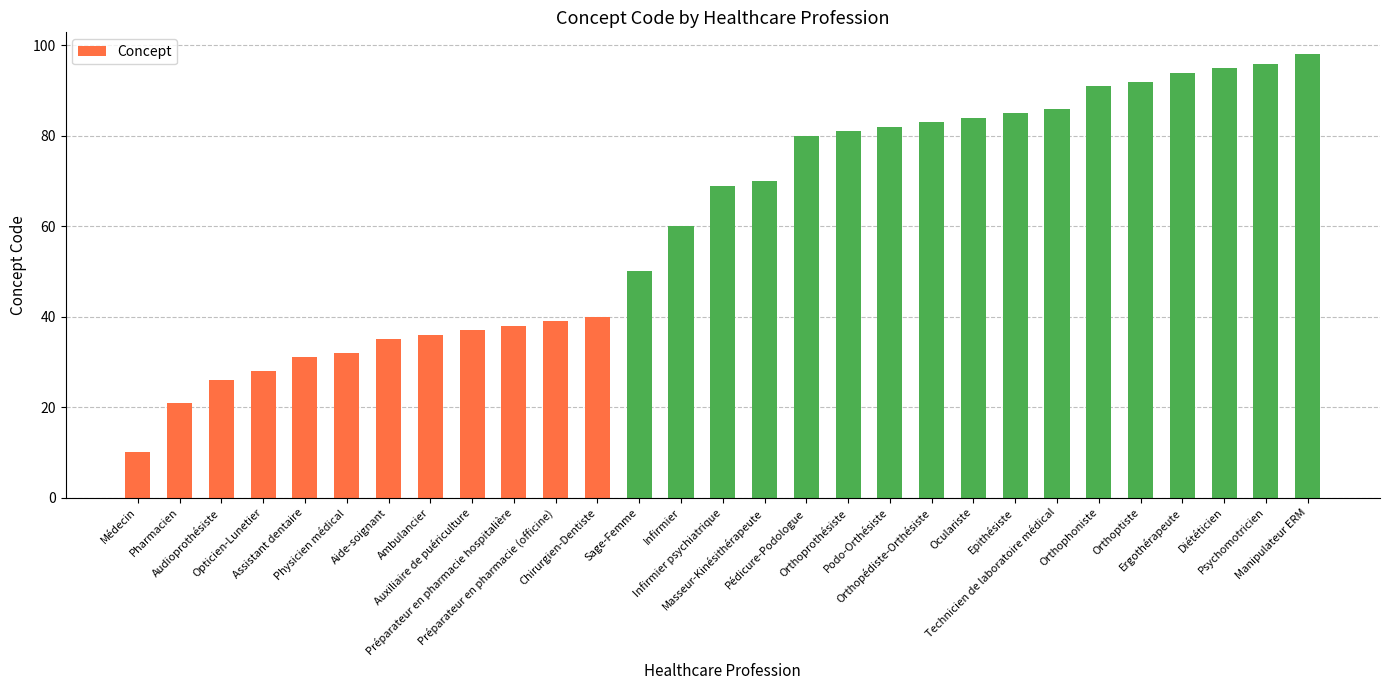

Rank the categories by value from lowest to highest.

Médecin, Pharmacien, Audioprothésiste, Opticien-Lunetier, Assistant dentaire, Physicien médical, Aide-soignant, Ambulancier, Auxiliaire de puériculture, Préparateur en pharmacie hospitalière, Préparateur en pharmacie (officine), Chirurgien-Dentiste, Sage-Femme, Infirmier, Infirmier psychiatrique, Masseur-Kinésithérapeute, Pédicure-Podologue, Orthoprothésiste, Podo-Orthésiste, Orthopédiste-Orthésiste, Oculariste, Epithésiste, Technicien de laboratoire médical, Orthophoniste, Orthoptiste, Ergothérapeute, Diététicien, Psychomotricien, Manipulateur ERM